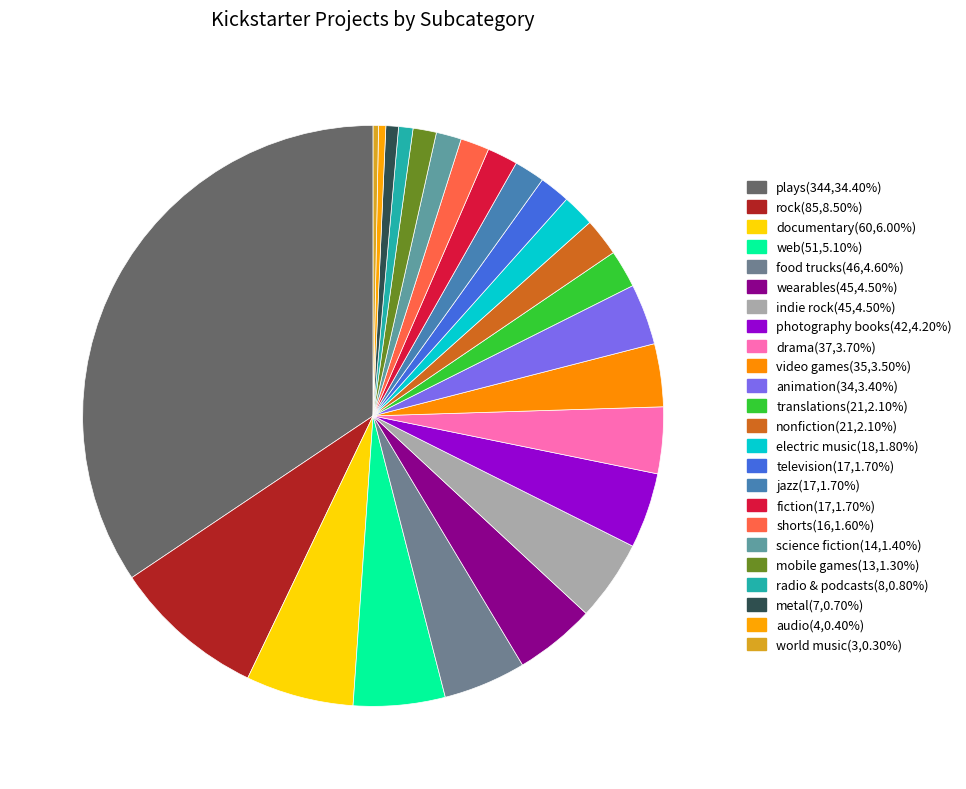

Is there any slice that represents more than half of the pie?

No